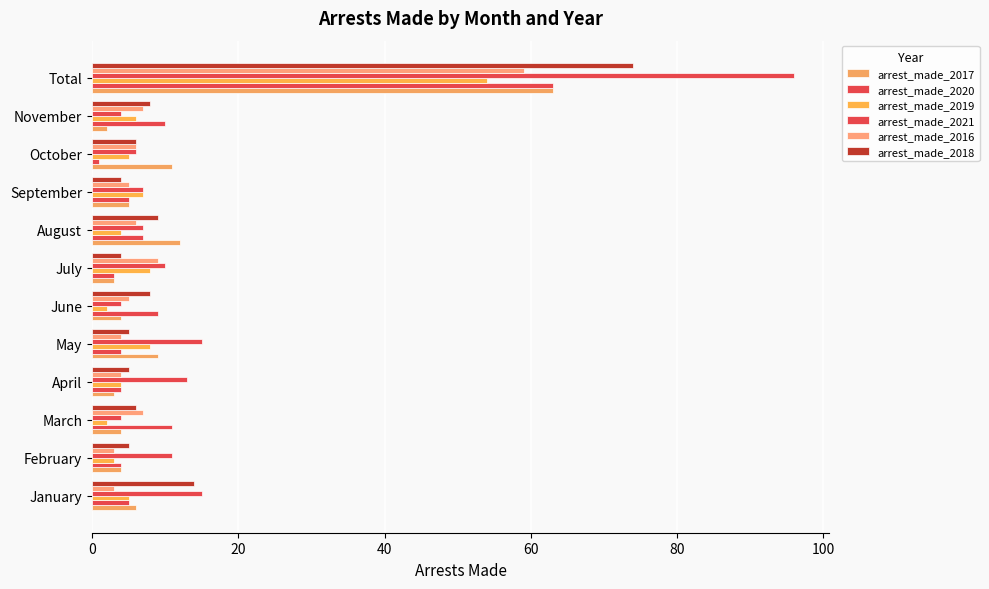

How many data points does each series have?

12